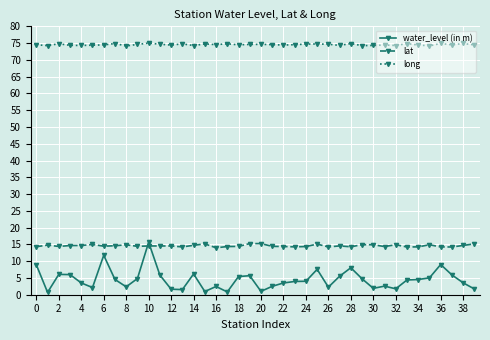

How many intersections are there between water_level (in m) and lat?

2